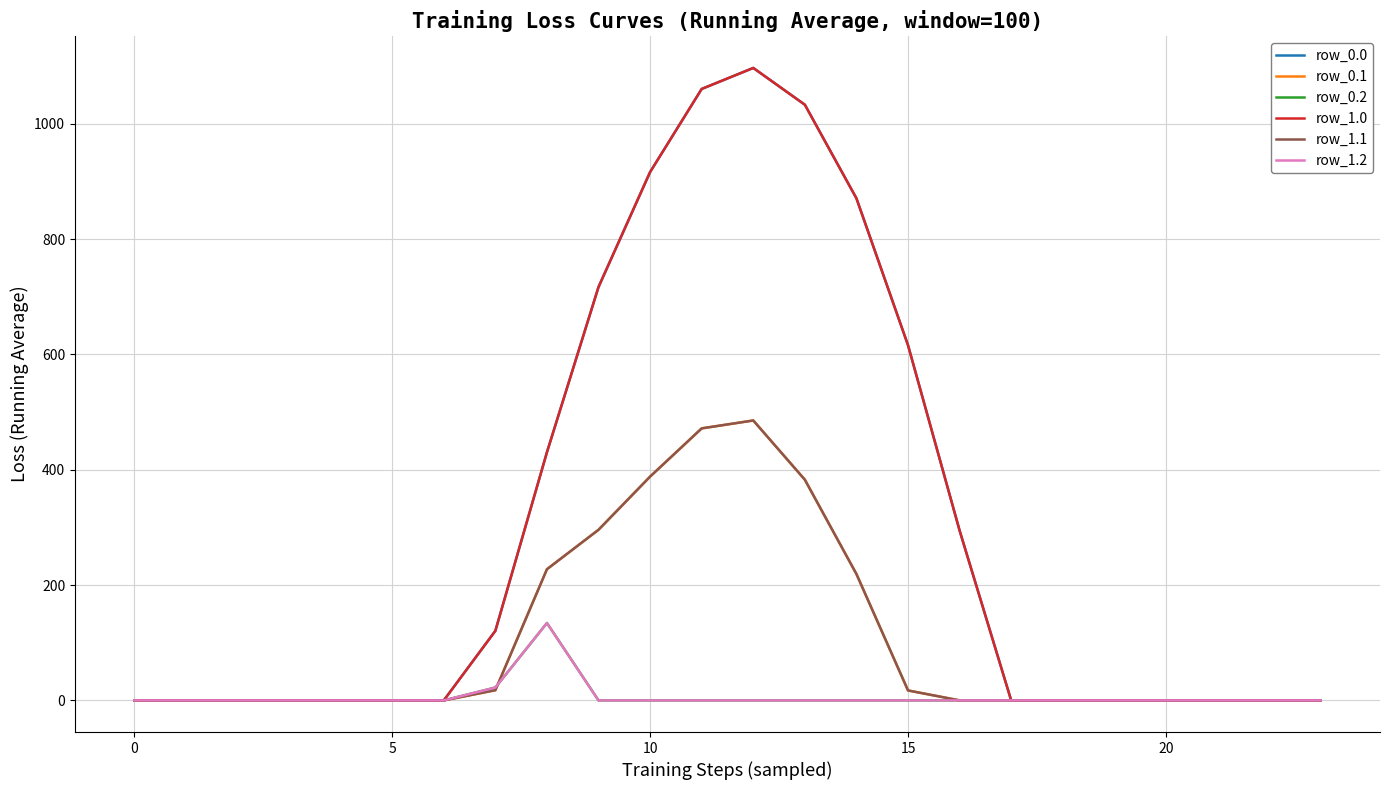

What is the label of the 11th point from the right?

13